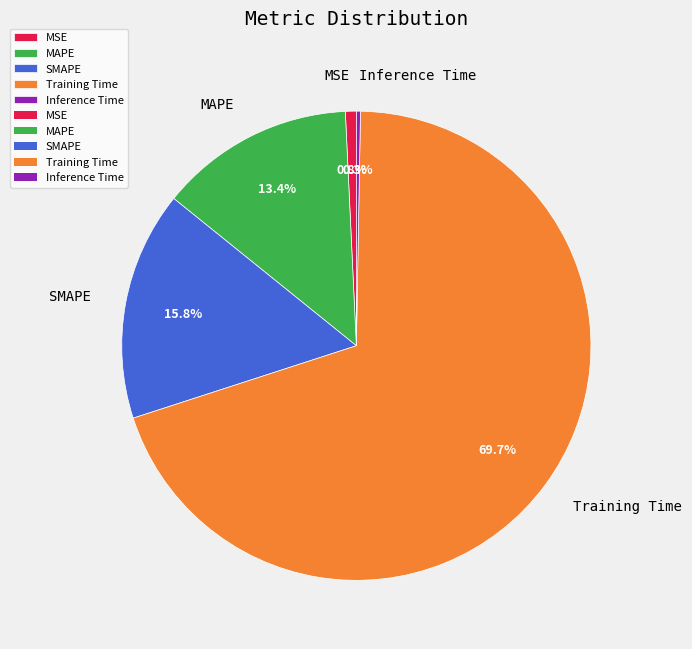

Do Inference Time and MSE together represent more than half of the pie?

No